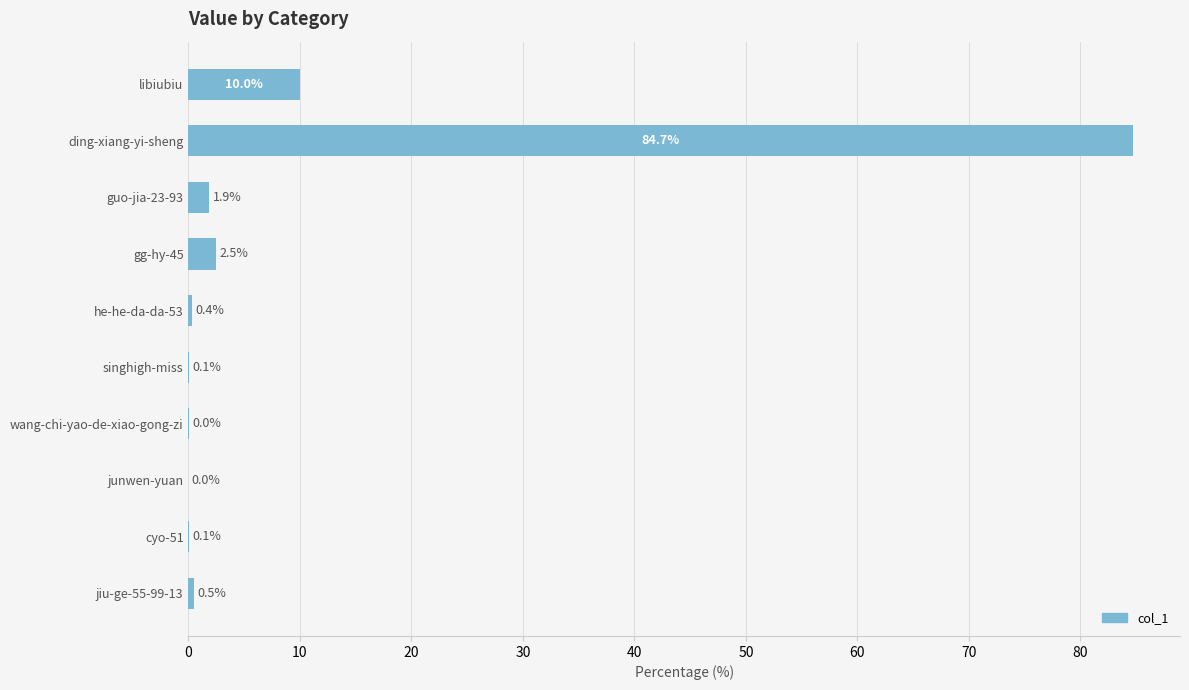

Which category has the highest value across all series?

ding-xiang-yi-sheng